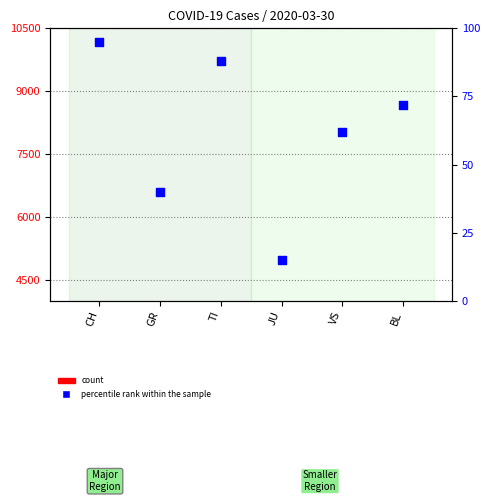

At how many categories does at least one series exceed 109?

3